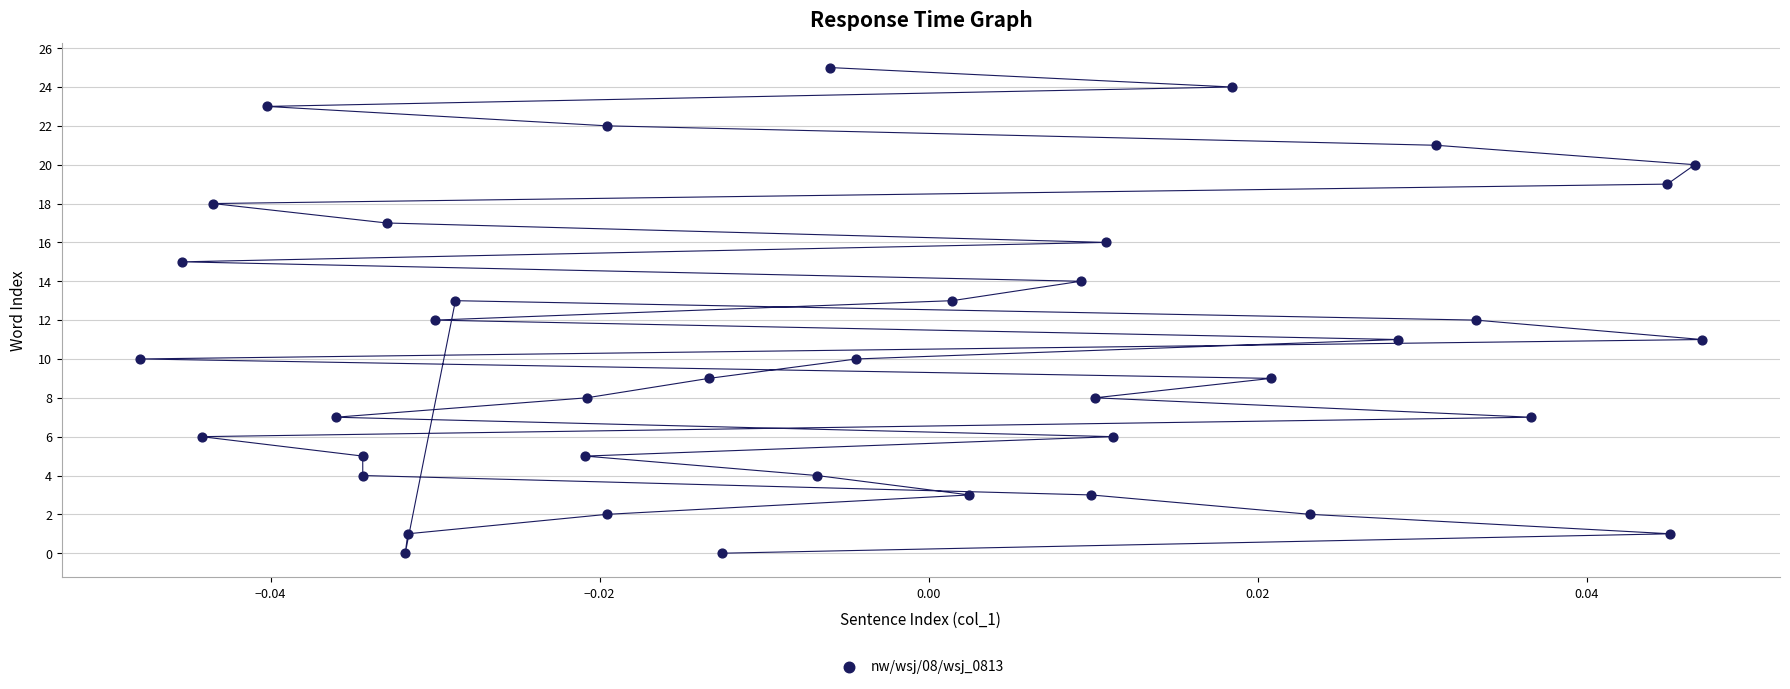

What is the range of Y values (max minus min)?

25